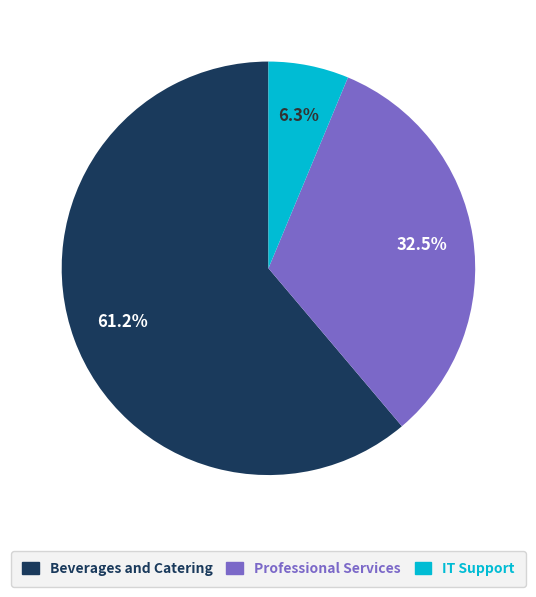

What percentage do IT Support and Professional Services together represent?

38.8%